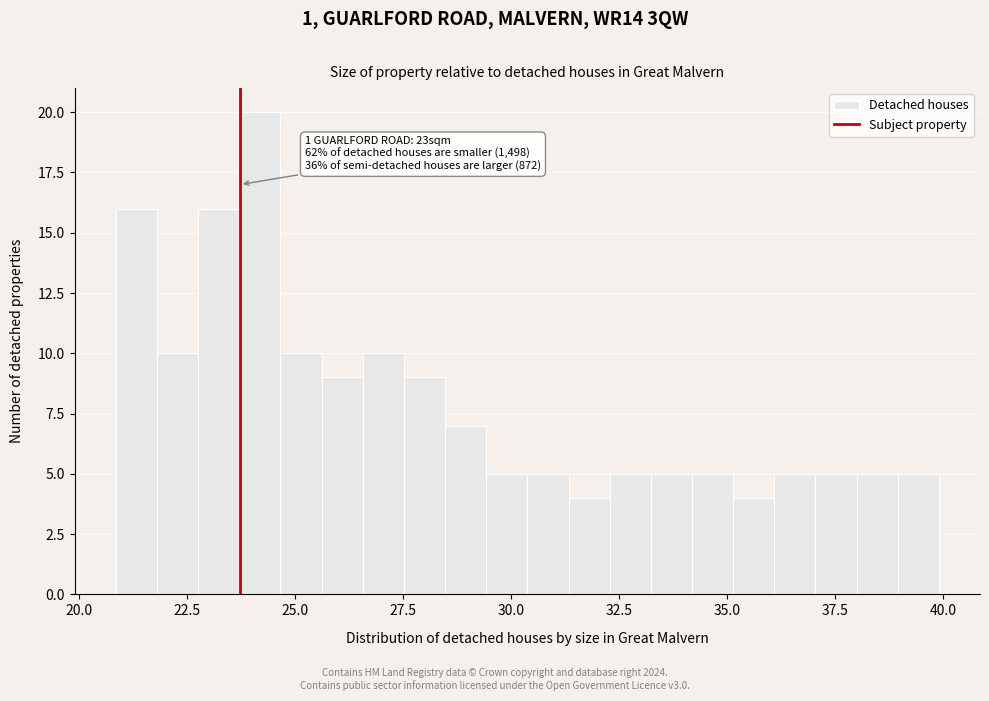

Read against the x-axis, roughly where is the centre of the tallest bar?

24.0